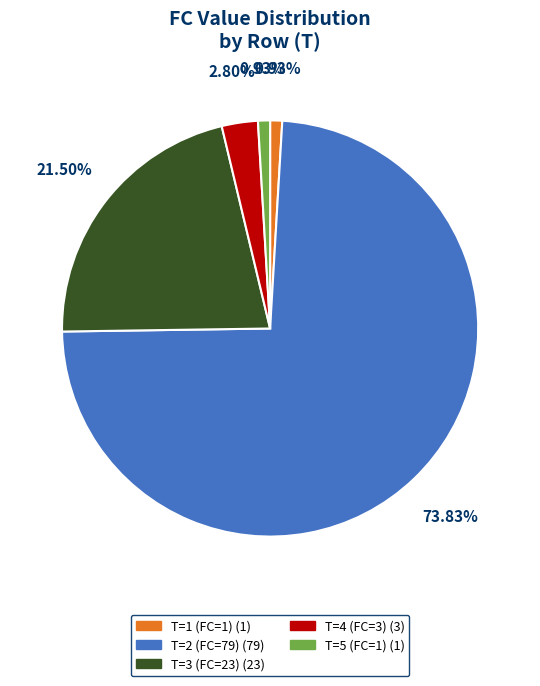

What percentage is the T=2 (FC=79) slice, to the nearest percent?

74%